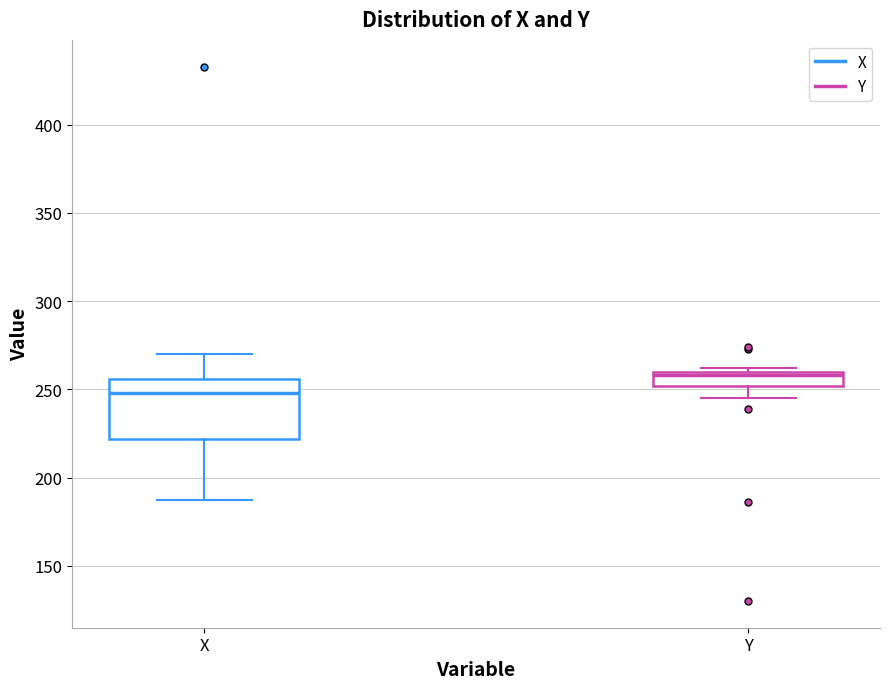

Reading left to right, transcribe this box plot: for each box, give where its median line is, the range the box spans, and where its two whiskers end, as read against the y-axis. The values are not printed on the chart, so give them approximately, as read against the axis.

X: median 250, box 220 to 255, whiskers 185 to 270
Y: median 260 (just below the box's upper edge), box 250 to 260, whiskers 245 to 260 (just above the box's upper edge)